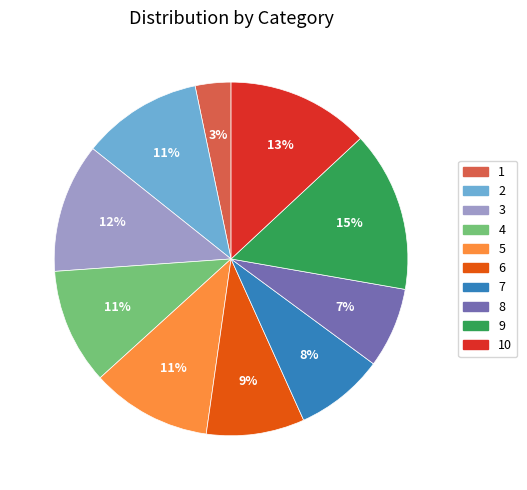

Count the number of slices in the pie.

10